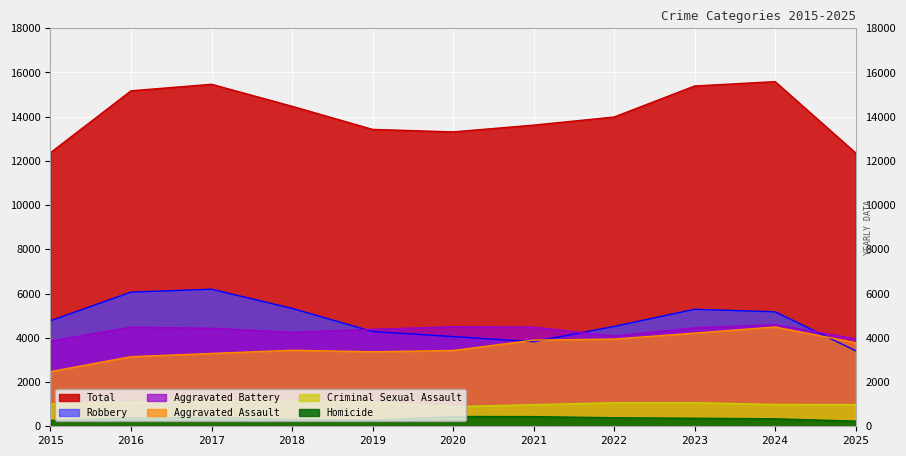

What is the value of the Aggravated Battery point at the 9th from the left?

4453